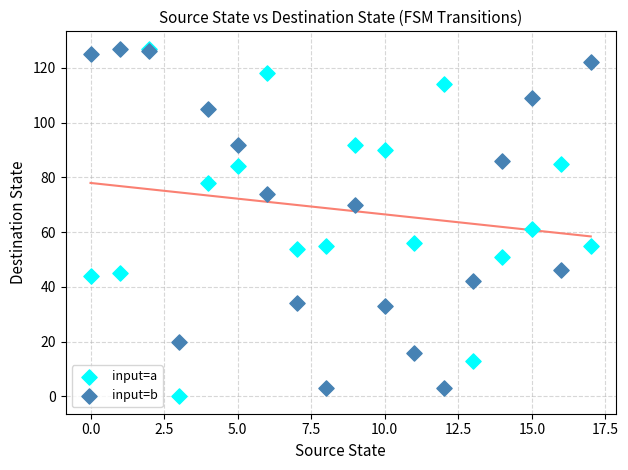

Which series has the widest spread of Y values?

input=a